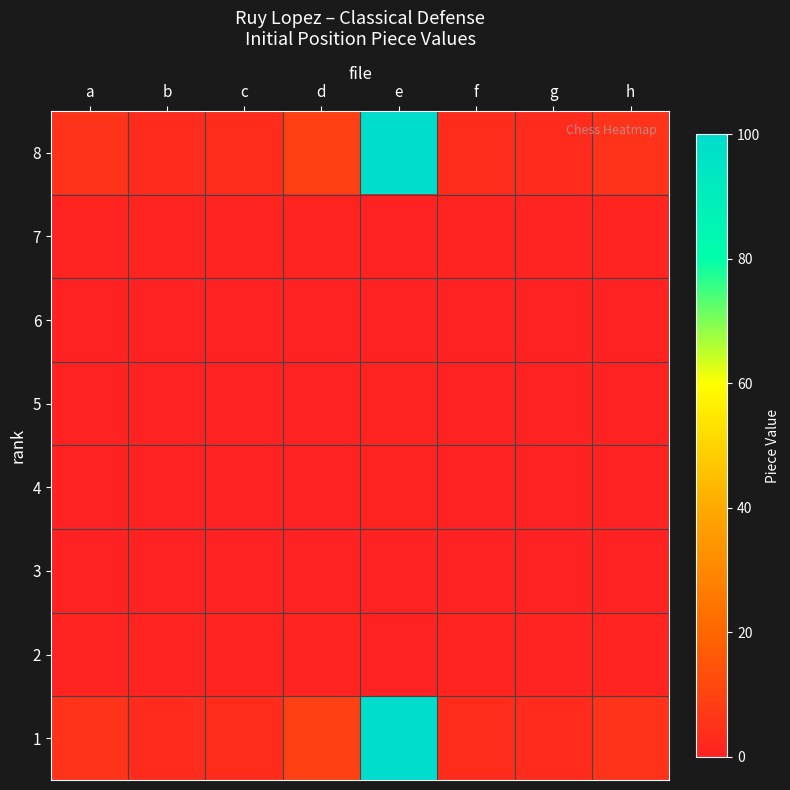

Rank the series at d from lowest to highest value.

6, 5, 4, 3, 7, 2, 8, 1